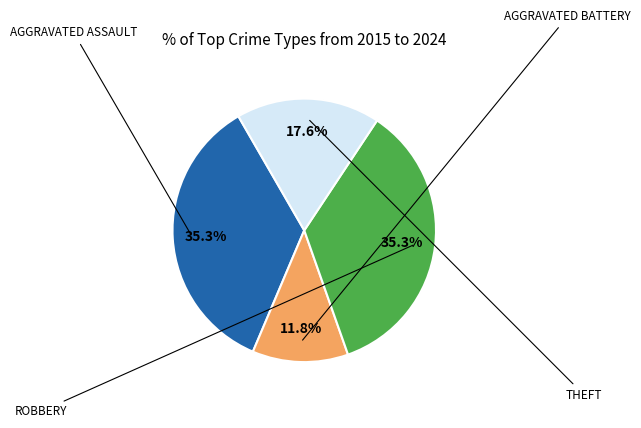

Does any single category account for the majority?

No